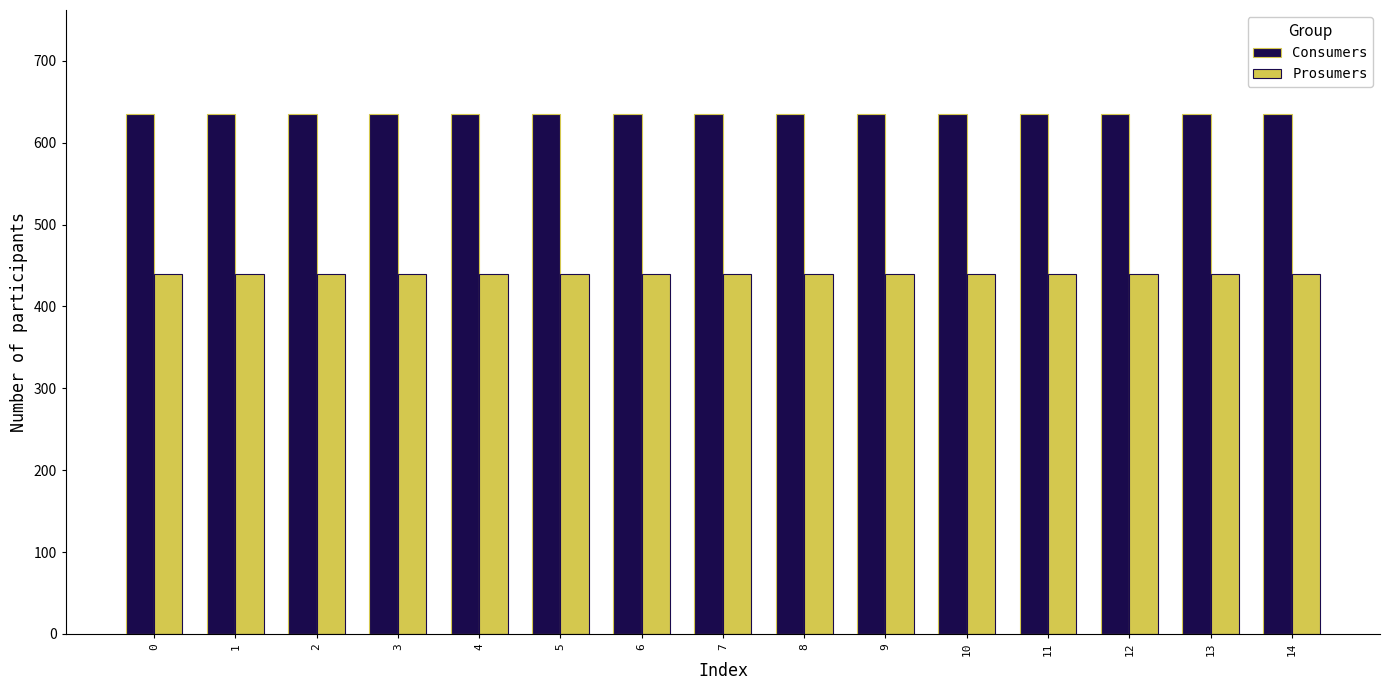

What is the total value across all series at 1?

1075